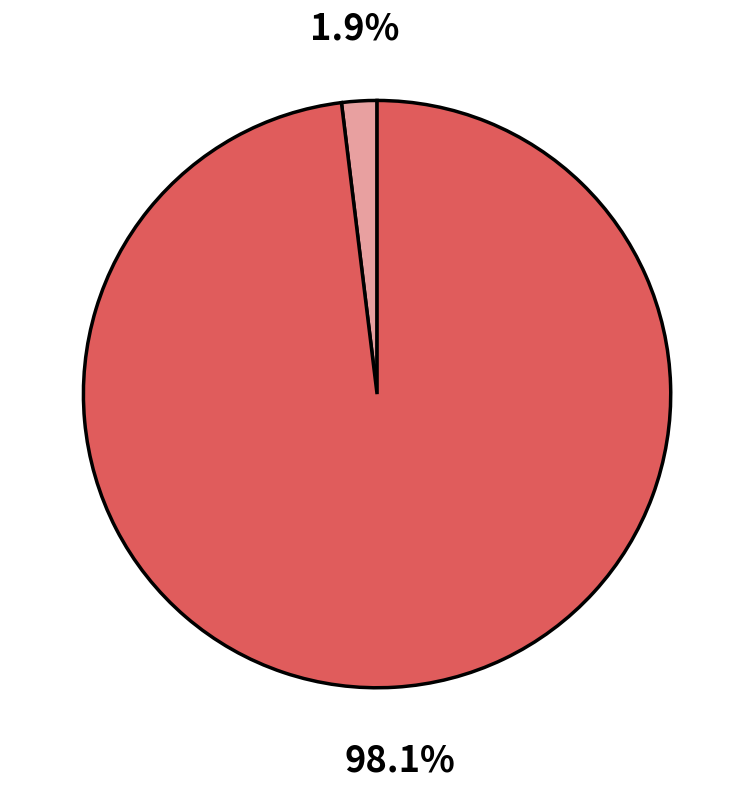

Is there any slice that represents more than half of the pie?

Yes